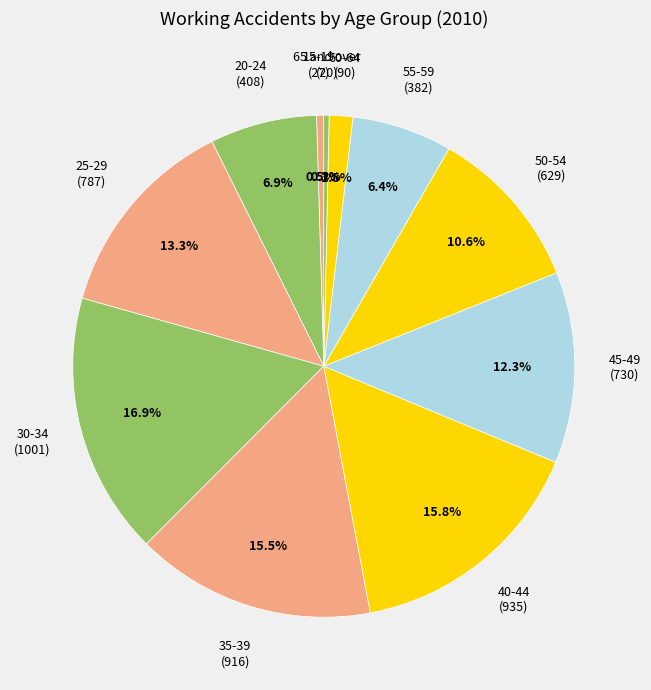

How many slices are in this pie chart?

11